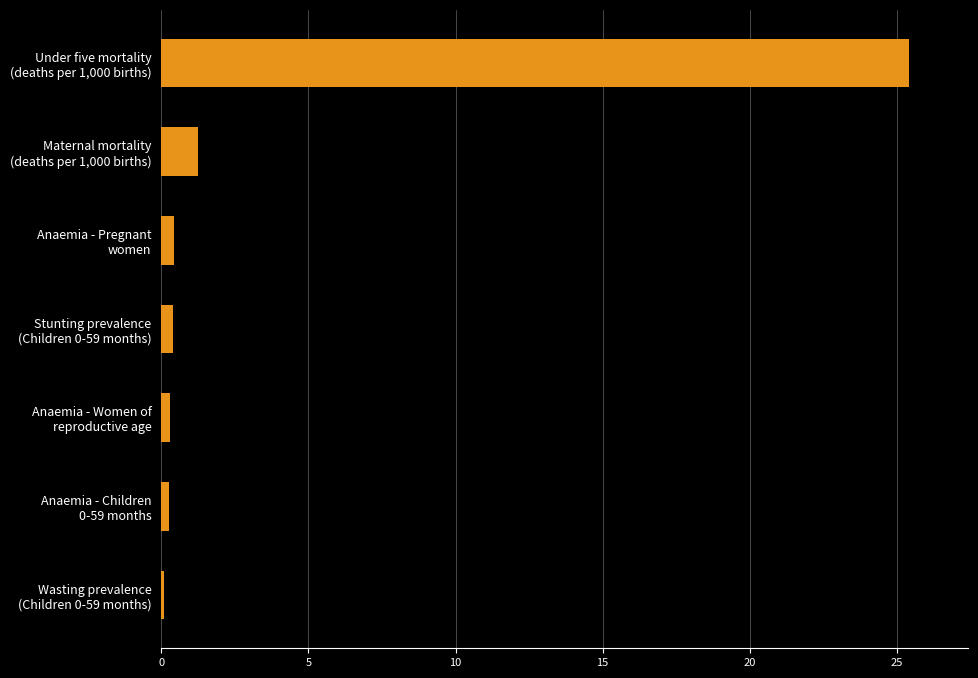

What is the average value?

4.0